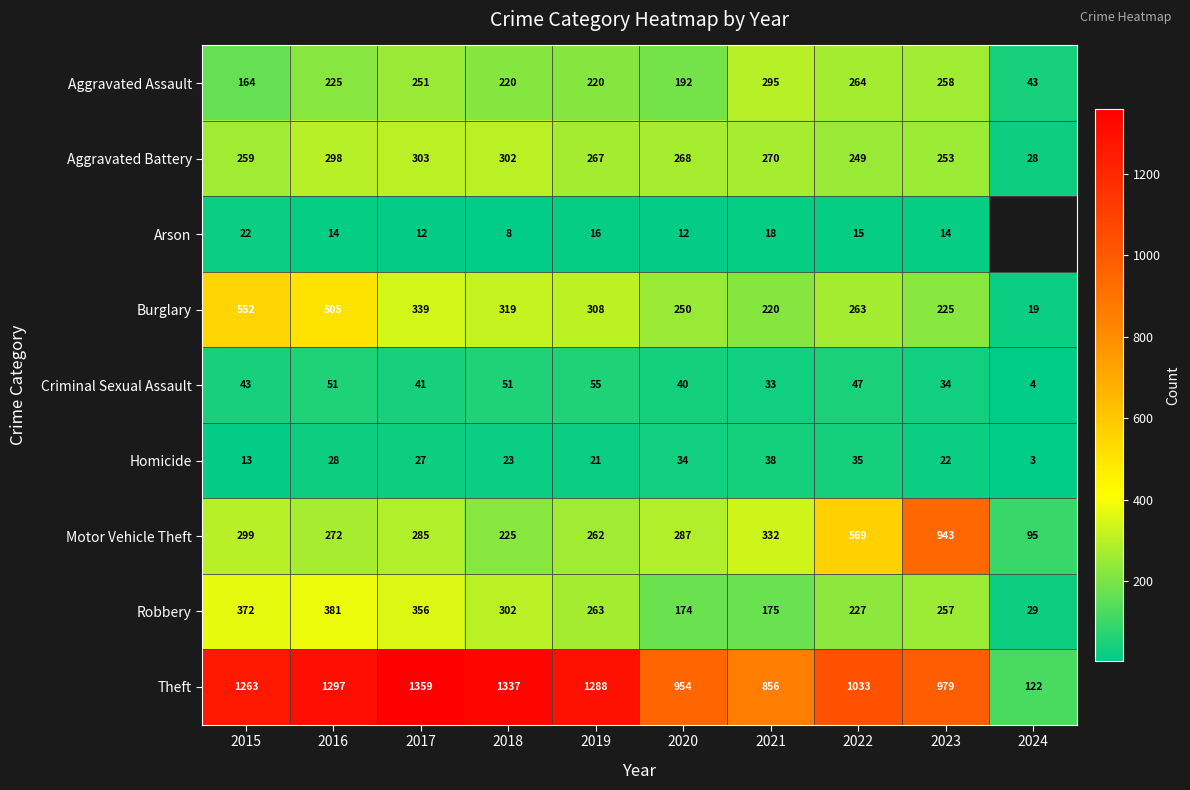

At which label is Motor Vehicle Theft closest to 519?

2022